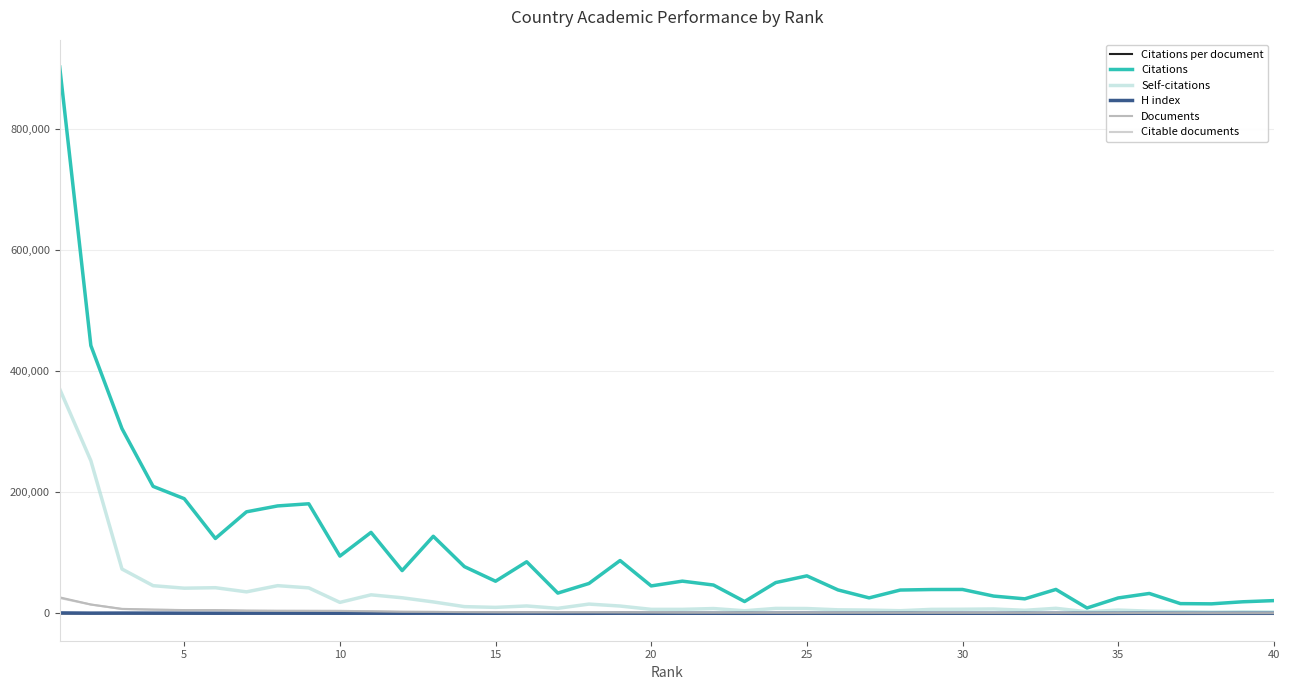

Which series has the largest total across all categories?

Citations